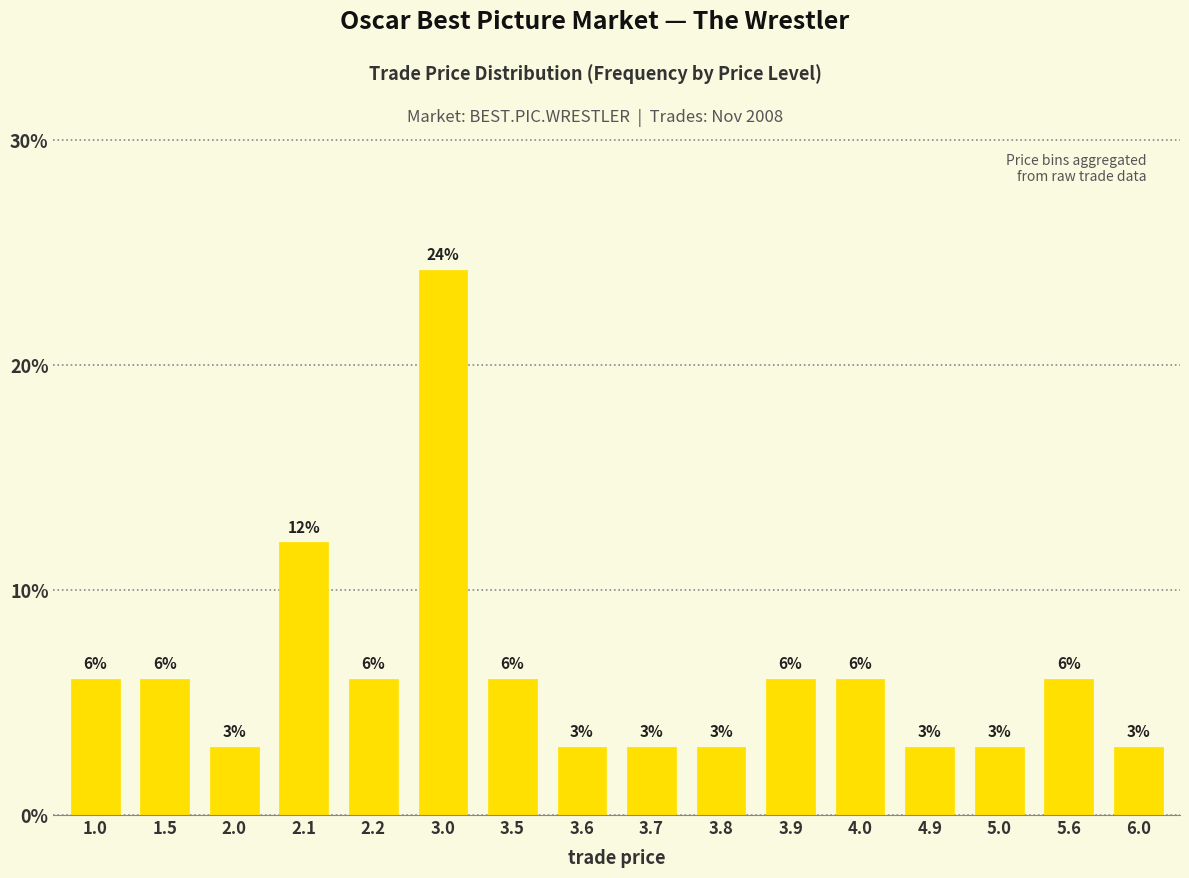

Reading left to right, what are all the values shown in this chart?

1.0=0.1	1.5=0.1	2.0=0.0	2.1=0.1	2.2=0.1	3.0=0.2	3.5=0.1	3.6=0.0	3.7=0.0	3.8=0.0	3.9=0.1	4.0=0.1	4.9=0.0	5.0=0.0	5.6=0.1	6.0=0.0